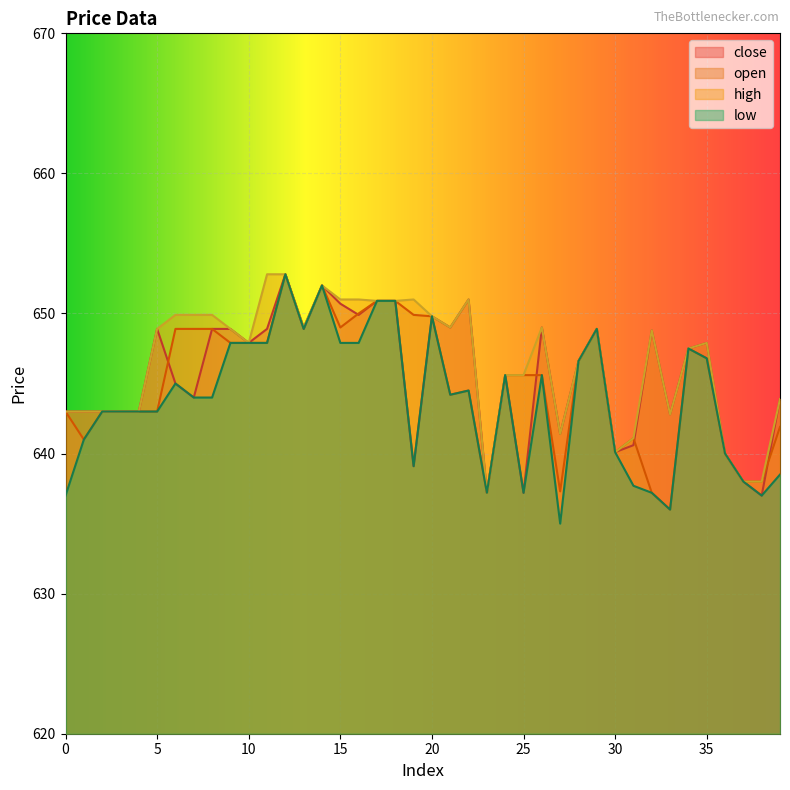

Where is the first local minimum for open?

1